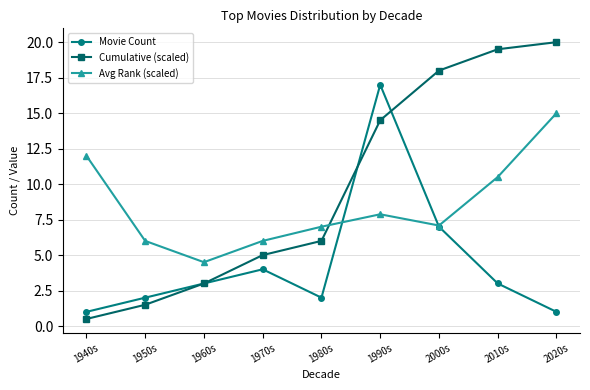

What is the total value across all series at 1950s?

9.5